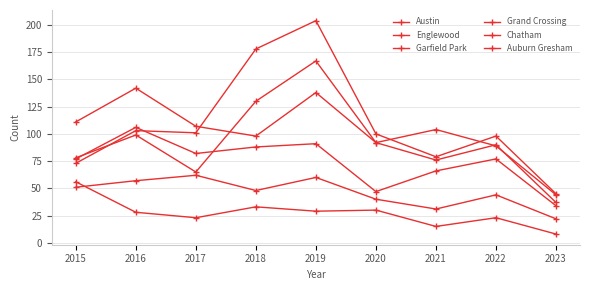

How many lines are shown in the chart?

6